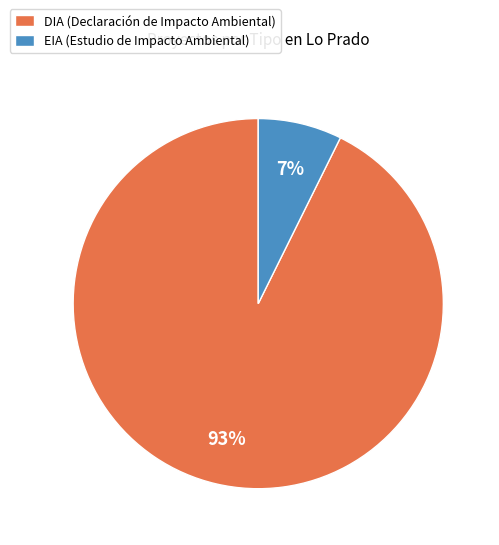

Does EIA account for over 50% of the chart?

No